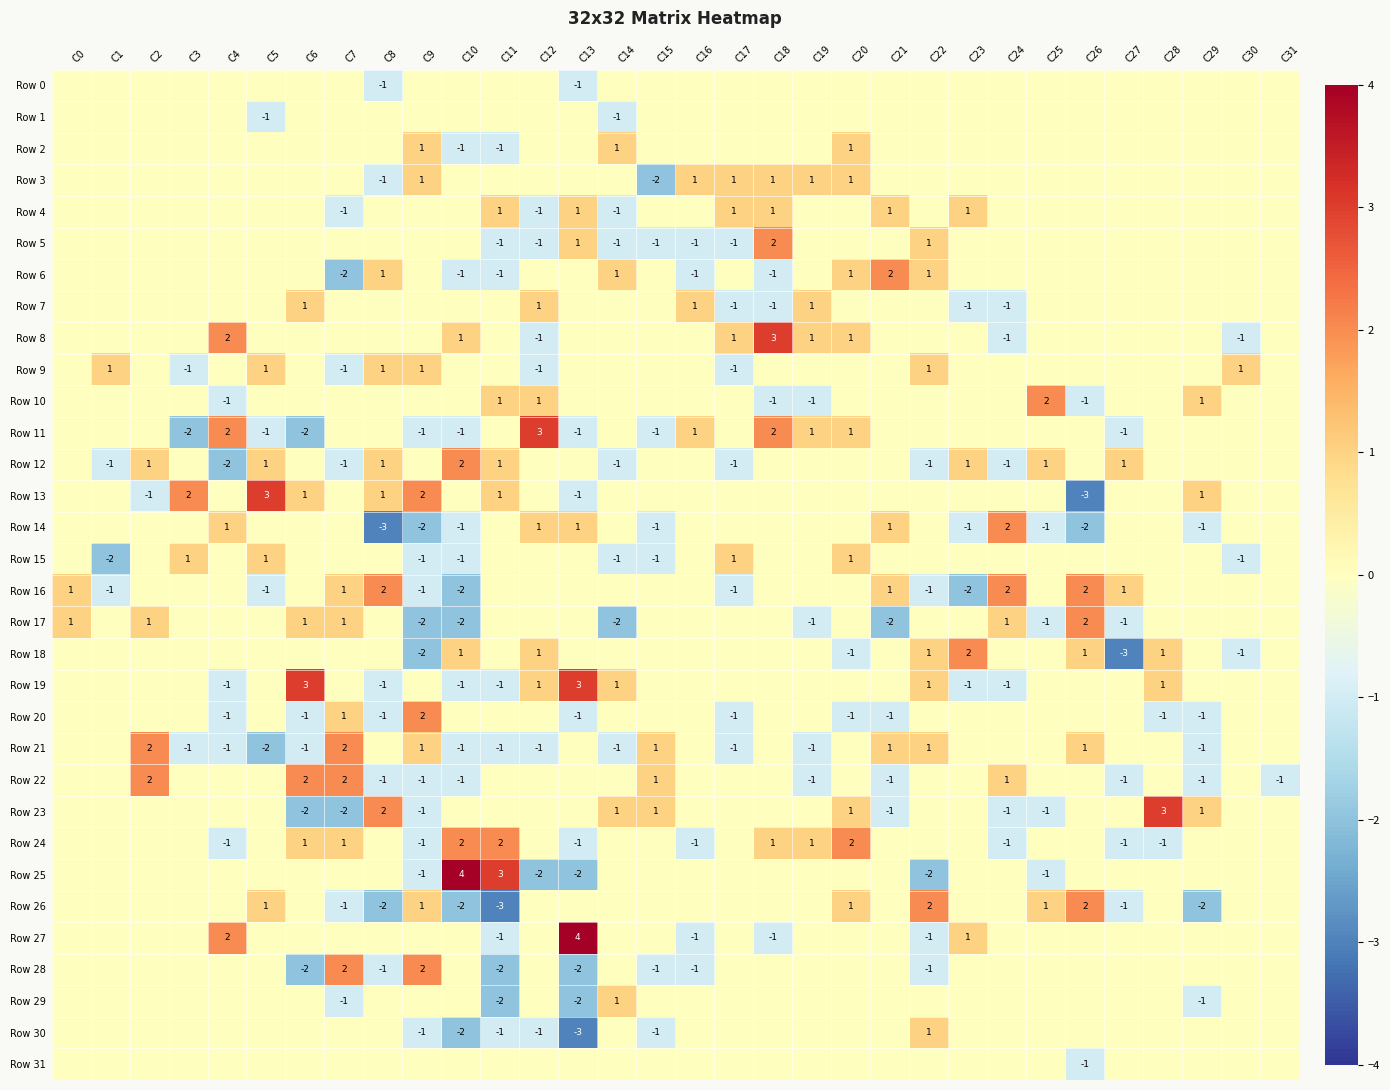

Is it true that Row 12 equals 0 at C7?

False